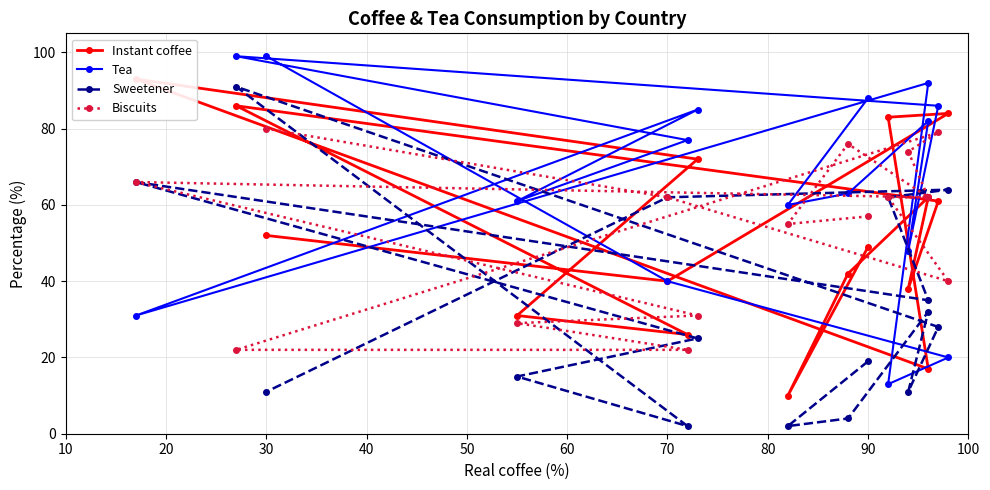

True or false: Biscuits and Tea cross at least once.

True